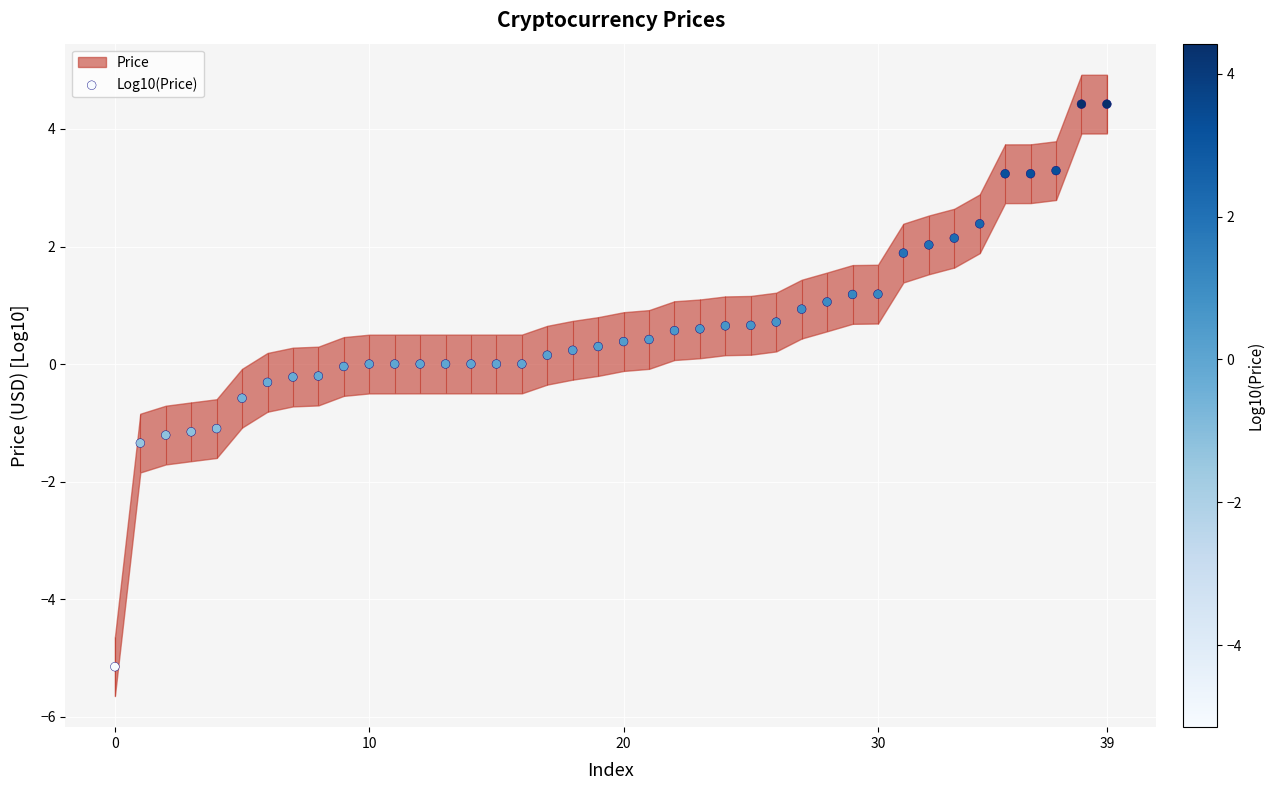

What is the change in value from 20 to 34?

+2.0